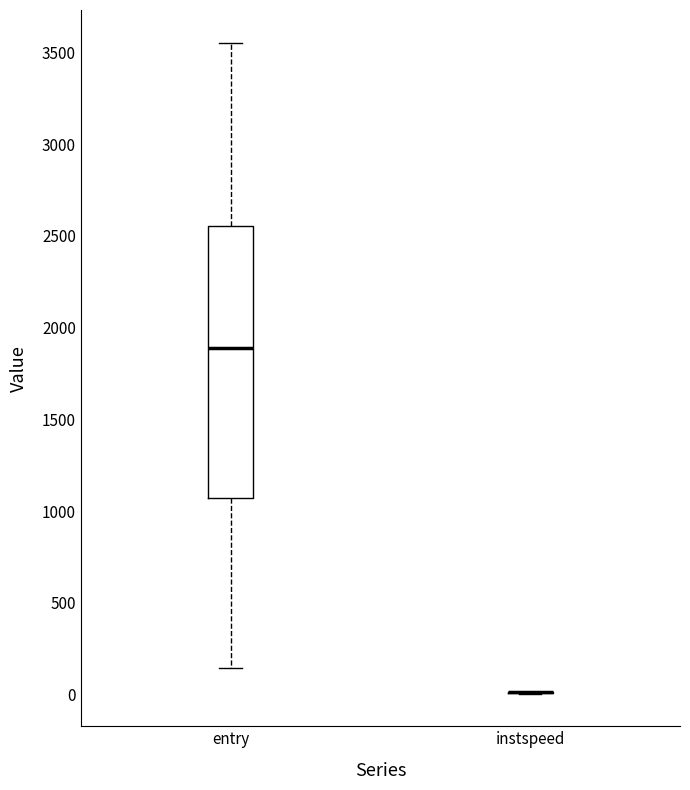

Which box is the tallest, from its lower edge to its upper edge?

entry